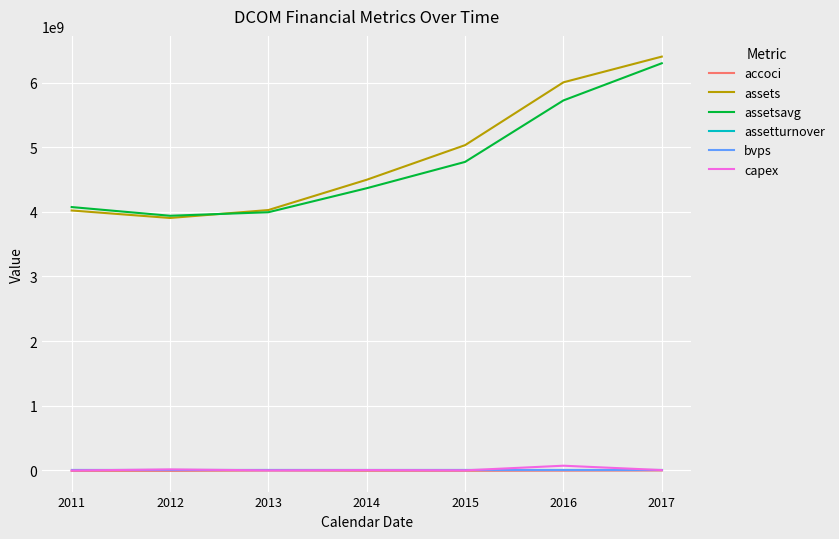

Which series has the largest total across all categories?

assets